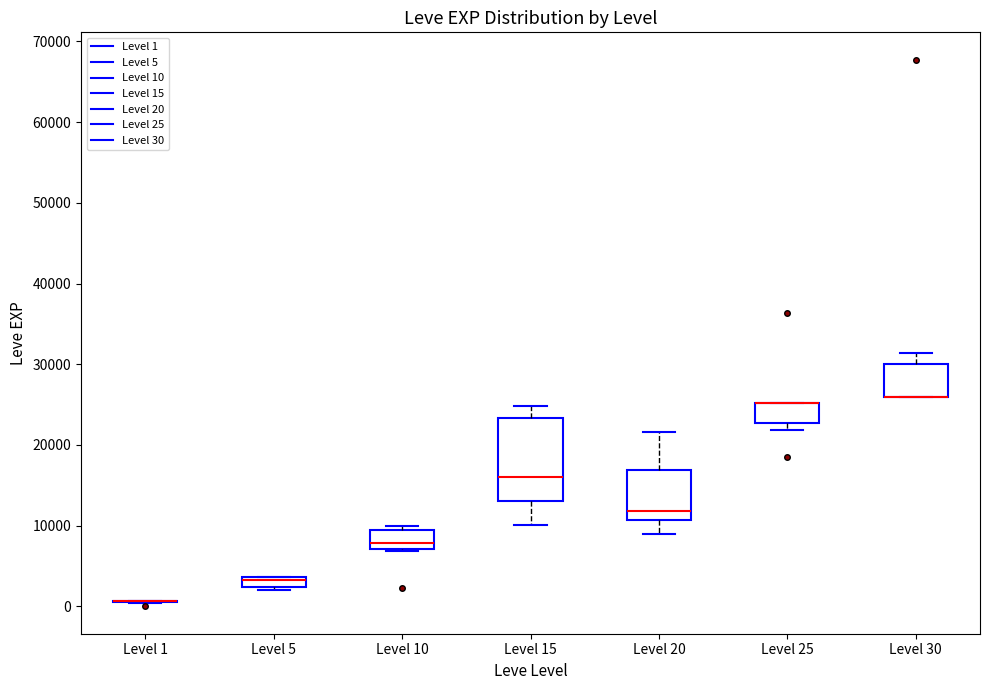

Comparing the boxes themselves (not the whiskers), which one is the tallest?

Level 15